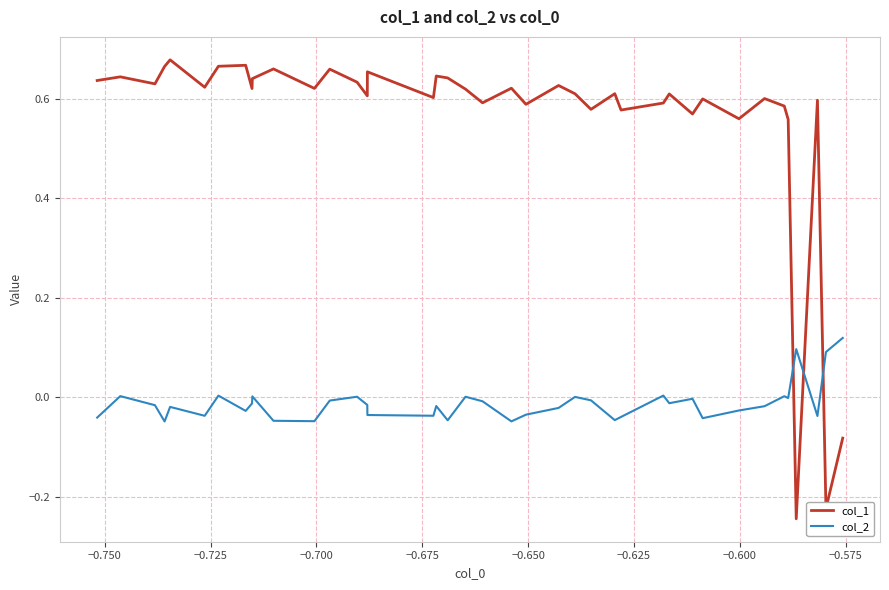

At how many categories does at least one series exceed 0?

40